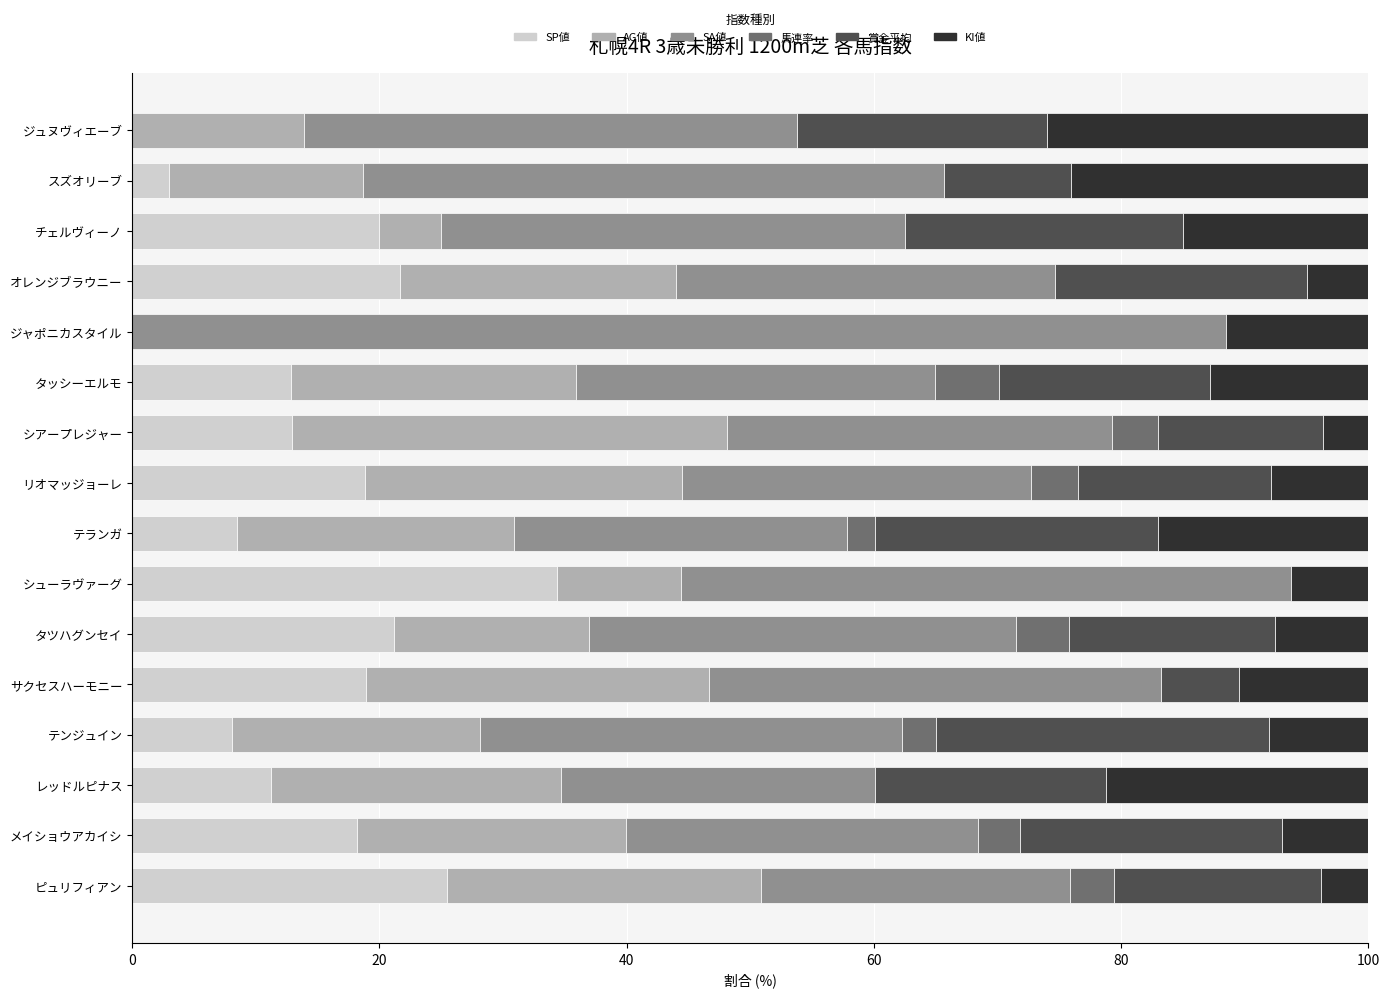

What is the highest value of the SP値 series?

34.4